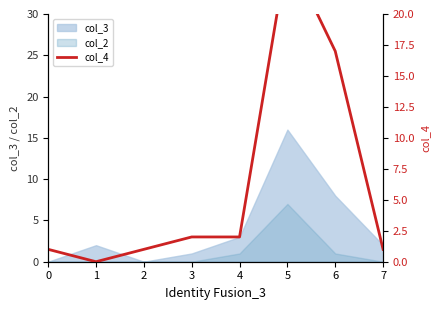

True or false: col_2 has a value of 0 at 3.

True